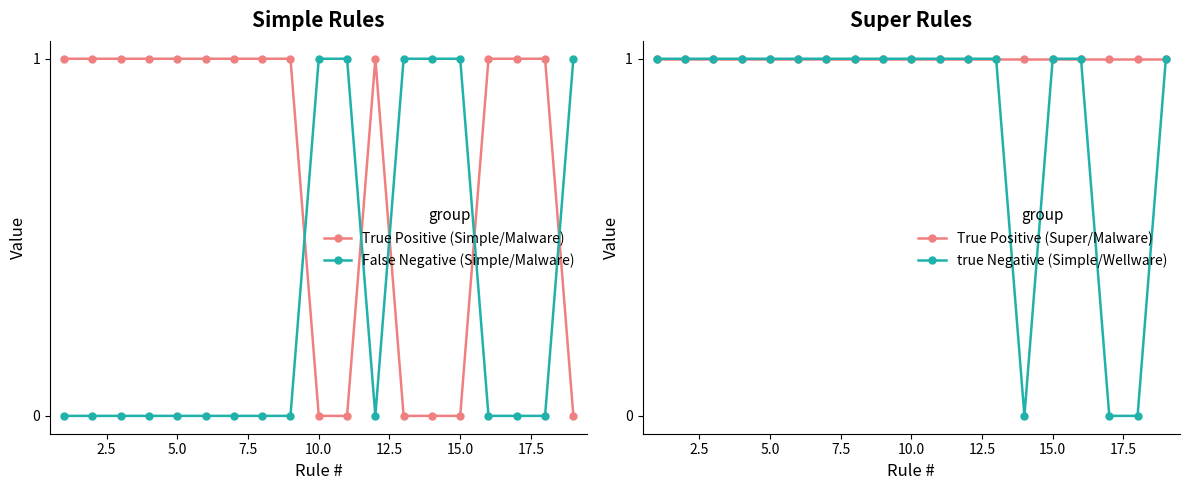

The True Positive (Simple/Malware) series shows 0 at 15.0. True or false?

True